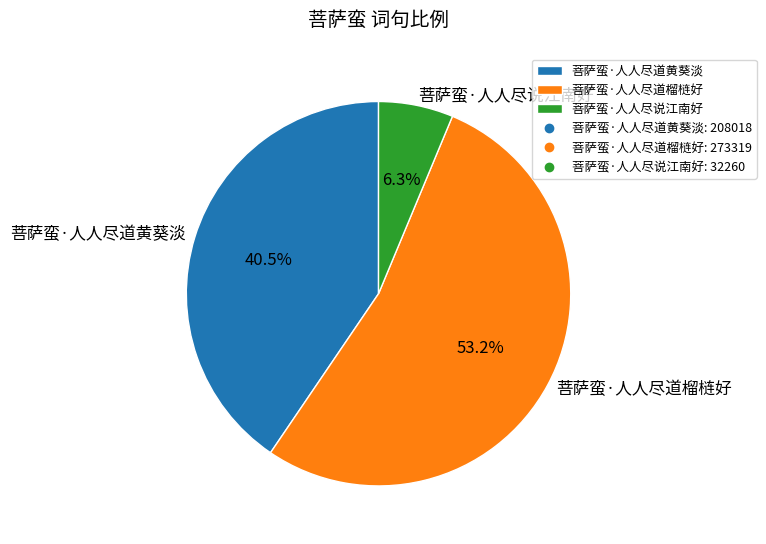

How many segments does this pie chart have?

3